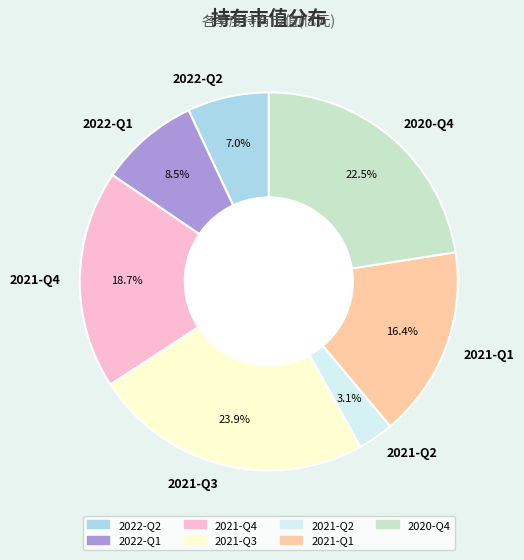

True or false: 2021-Q2 accounts for 3% of the total.

True